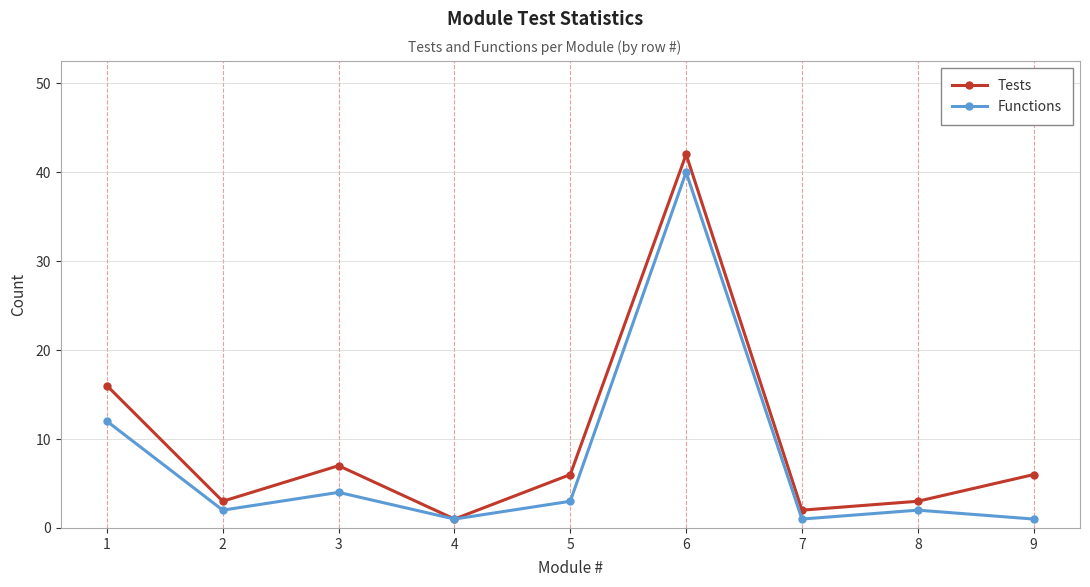

Which series changed the most between 3 and 4?

Tests